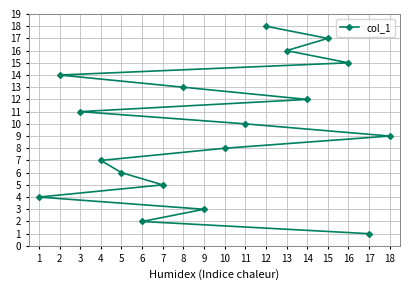

Rank the categories by value from highest to lowest.

12, 15, 13, 16, 2, 8, 14, 3, 11, 18, 10, 4, 5, 7, 1, 9, 6, 17